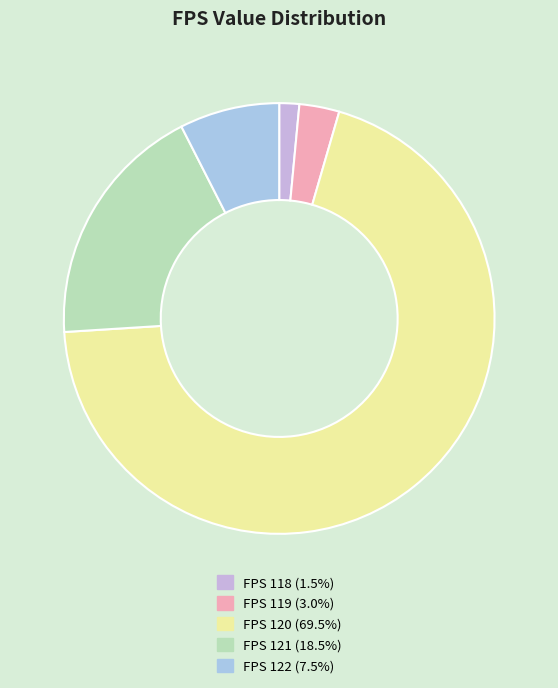

Which category has the smallest portion of the pie?

118